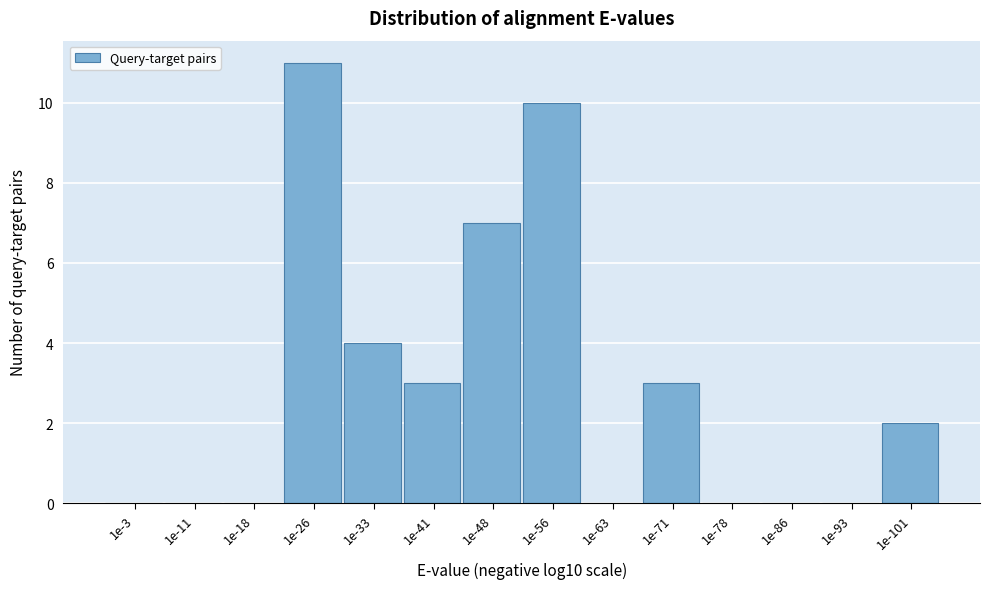

Reading left to right, what are all the values shown in this chart?

1e-3=0	1e-11=0	1e-18=0	1e-26=11	1e-33=4	1e-41=3	1e-48=7	1e-56=10	1e-63=0	1e-71=3	1e-78=0	1e-86=0	1e-93=0	1e-101=2